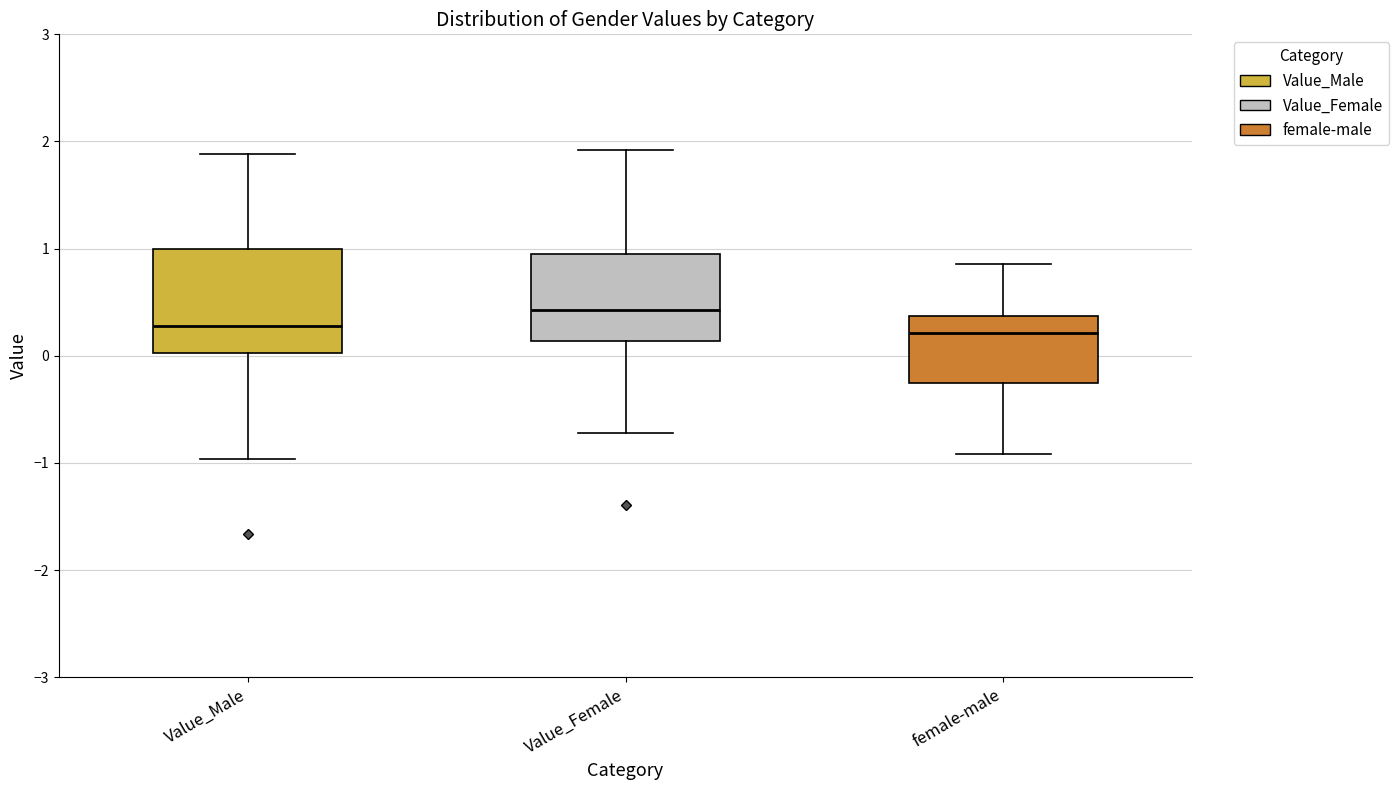

Reading left to right, read every box against the y-axis: the position of its median line, the range the box covers, and the ends of its whiskers. The values are not printed on the chart, so give them approximately, as read against the axis.

Value_Male: median 0.3, box 0.0 to 1.0, whiskers -1.0 to 1.9
Value_Female: median 0.4, box 0.1 to 1.0, whiskers -0.7 to 1.9
female-male: median 0.2, box -0.2 to 0.4, whiskers -0.9 to 0.9